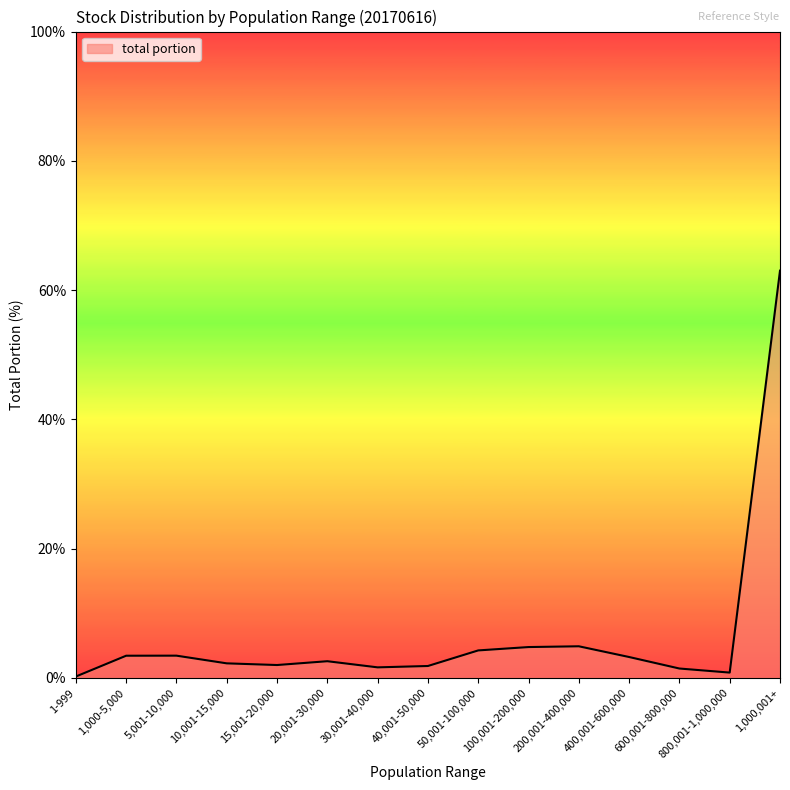

What is the average value?

6.7